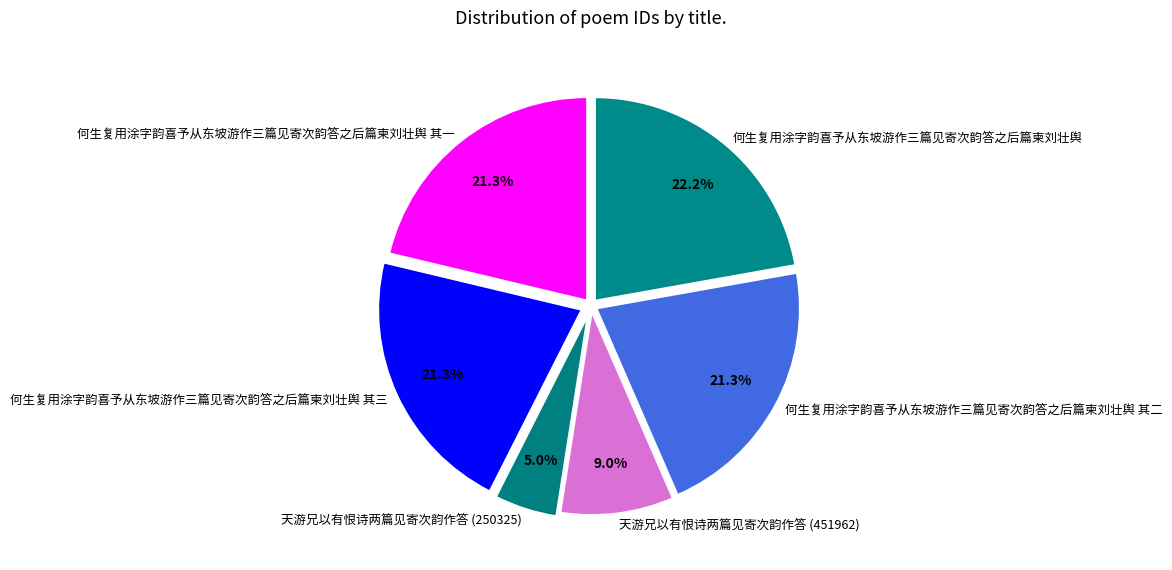

What percentage is the 何生复用涂字韵喜予从东坡游作三篇见寄次韵答之后篇柬刘壮舆 其三 slice, to the nearest percent?

21%